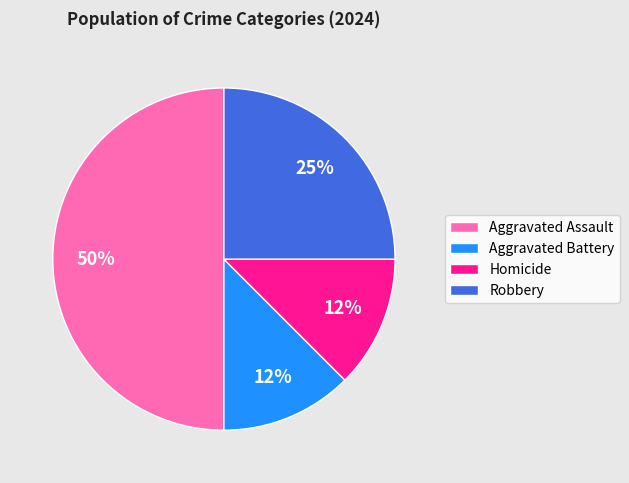

Between Robbery and Aggravated Battery, which is larger?

Robbery